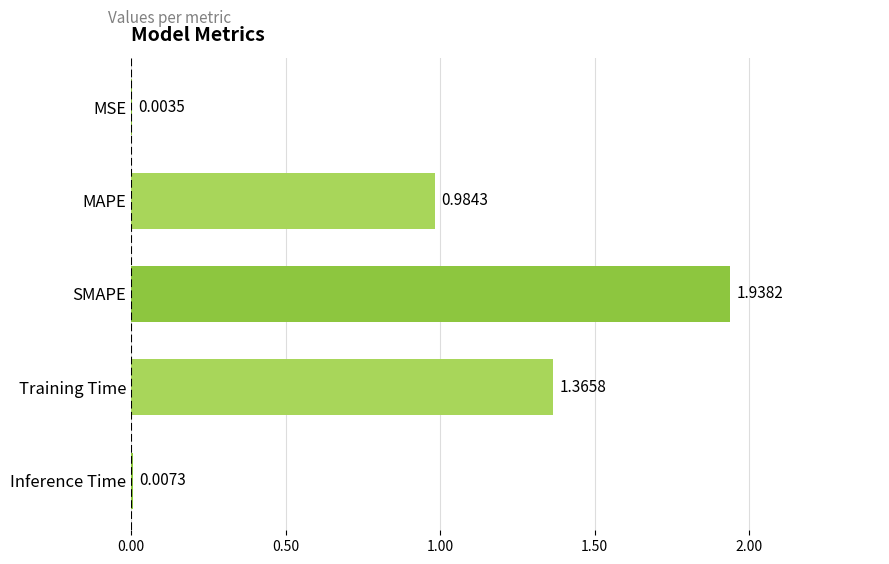

Which has a higher value, Inference Time or Training Time?

Training Time